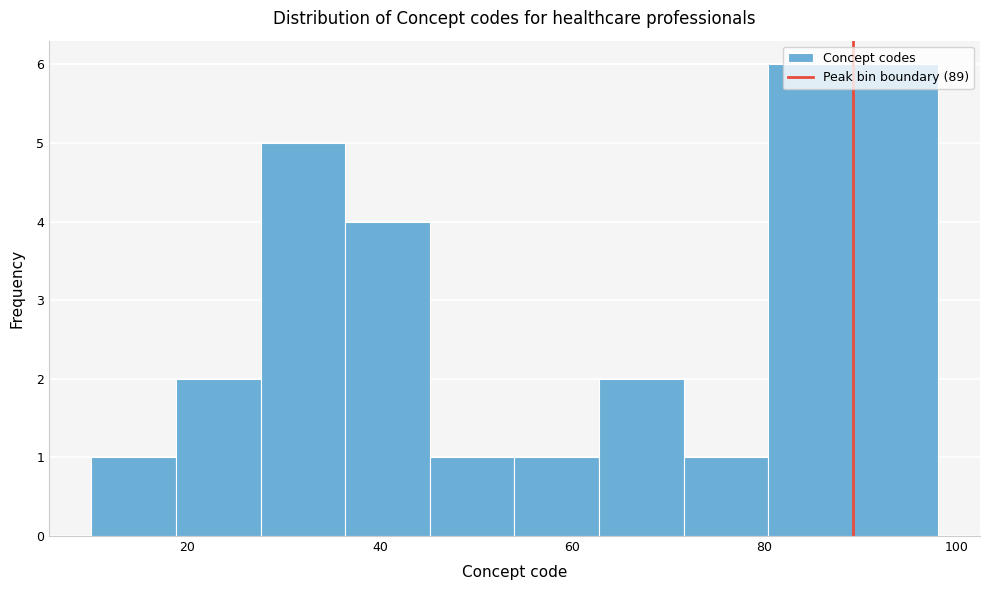

Reading left to right, transcribe this chart: for each bar, give the range it covers on the x-axis and its height. Neither the bar edges nor the heights are printed on the chart, so give them approximately, as read against the axes.

10.0 to 18.8: 1
18.8 to 27.6: 2
27.6 to 36.4: 5
36.4 to 45.2: 4
45.2 to 54.0: 1
54.0 to 62.8: 1
62.8 to 71.6: 2
71.6 to 80.4: 1
80.4 to 89.2: 6
89.2 to 98.0: 6